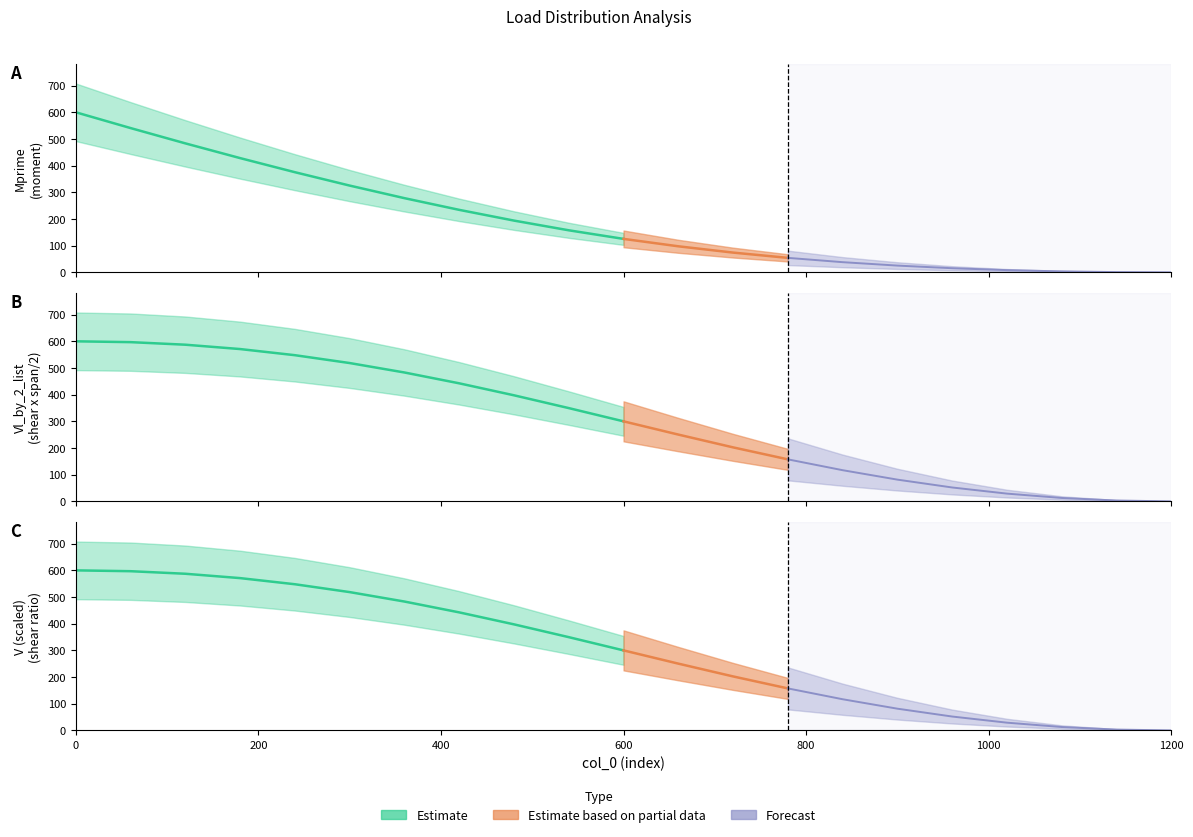

The value of V at 720 is 0.5. True or false?

False